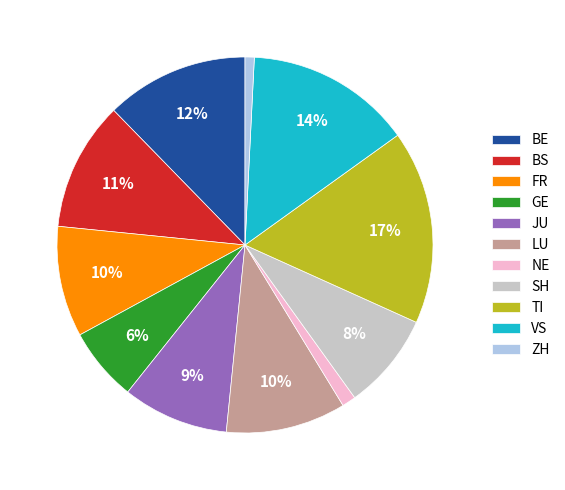

Approximately how many times larger is the value at FR compared to BE?

0.8